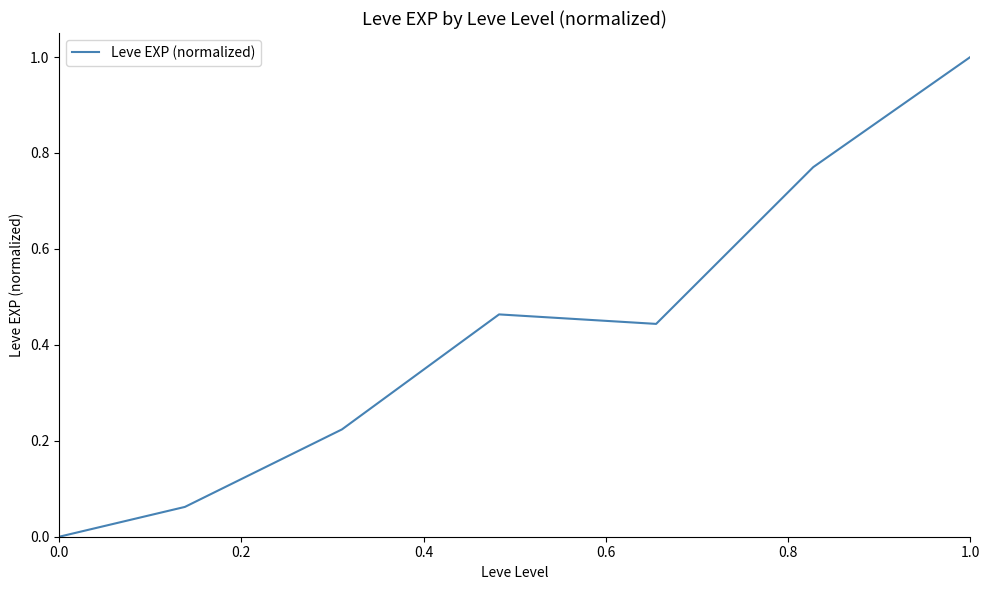

True or false: there are more than 1 points higher than both neighbors.

False